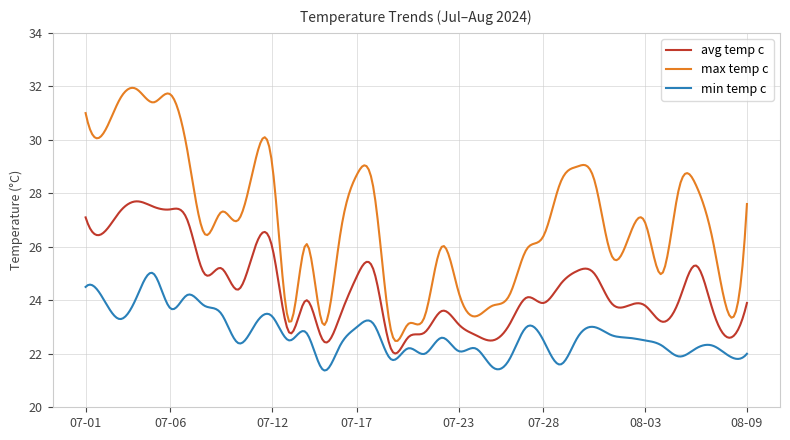

List the series in order of their peak value, lowest first.

min temp c, avg temp c, max temp c